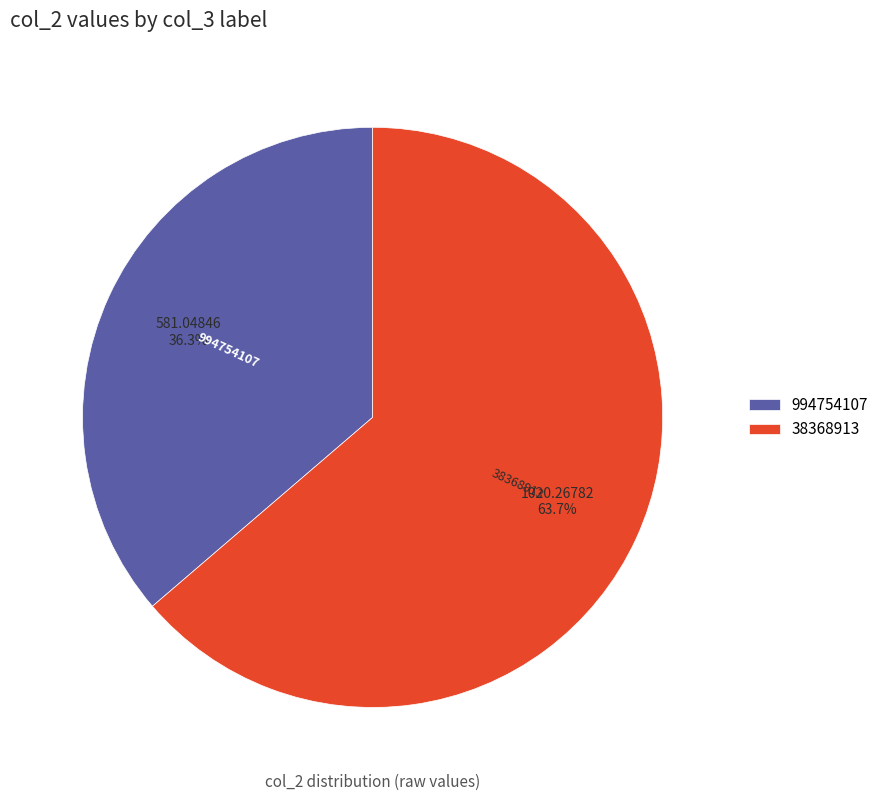

True or false: 994754107 accounts for 22% of the total.

False